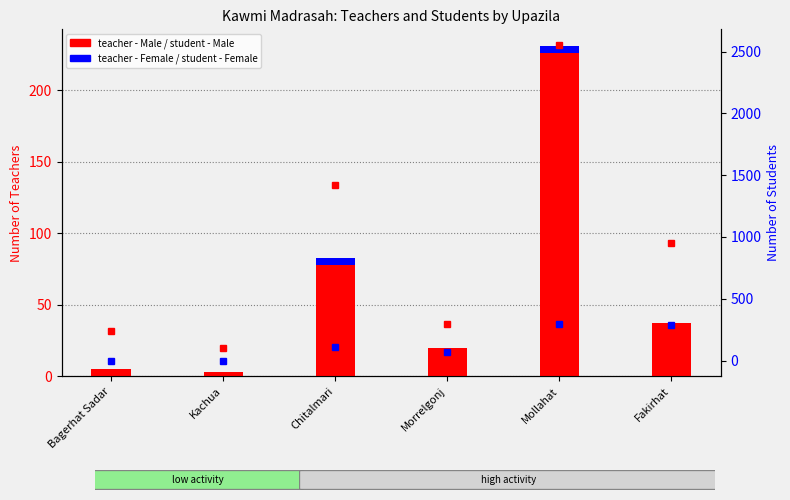

Does the chart contain any negative values?

No